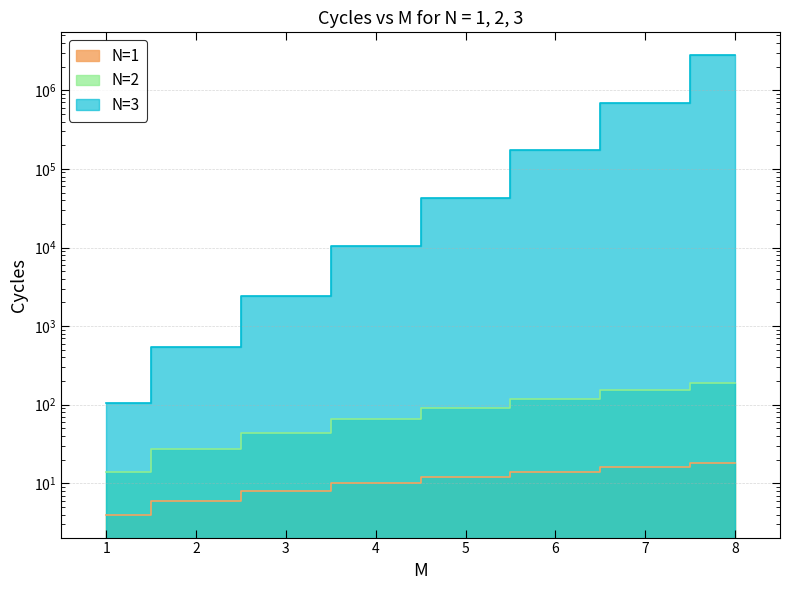

Reading left to right, transcribe all the data shown in this chart.

N=1: 4	6	8	10	12	14	16	18
N=2: 14	27	44	65	90	119	152	189
N=3: 106	541	2432	10307	42438	172233	693964	2785999